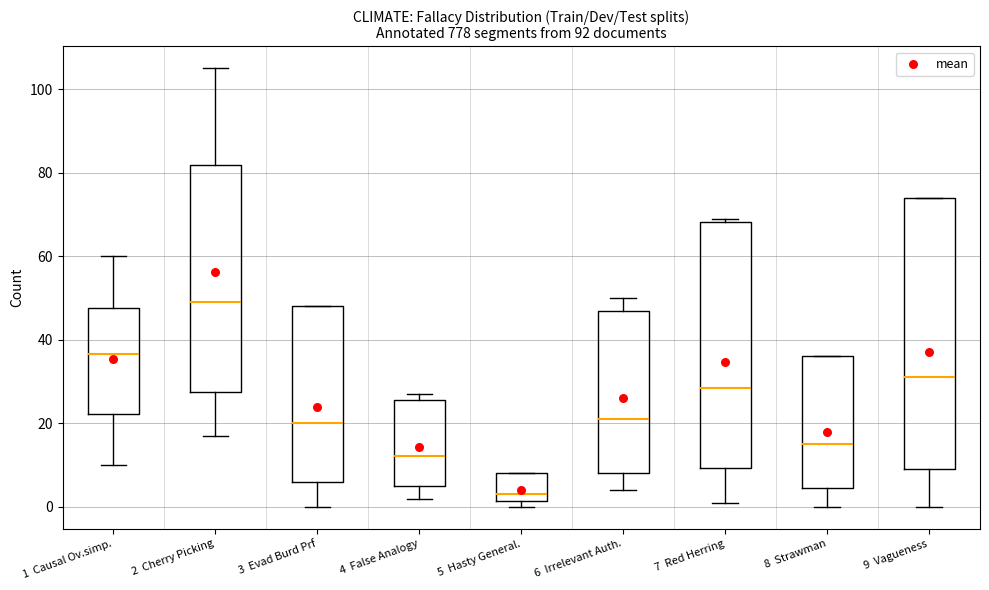

Which box's median line is the highest?

2 Cherry Picking